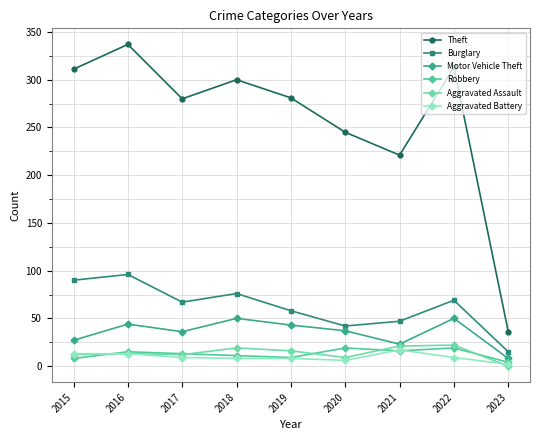

How many lines are shown in the chart?

6